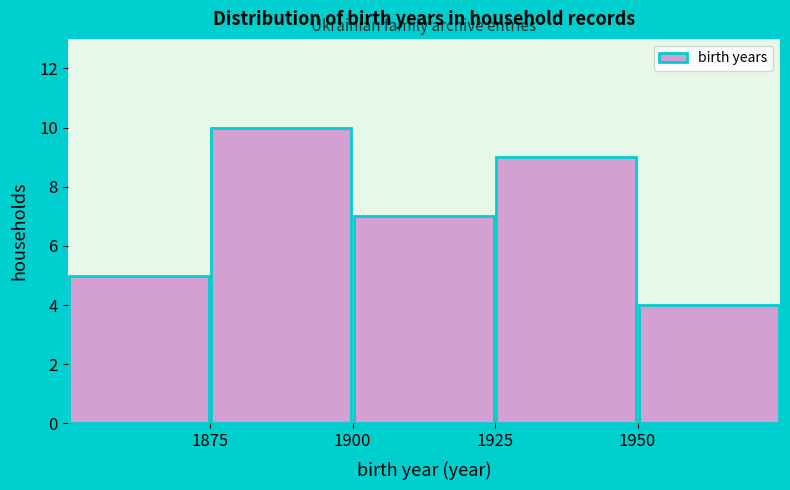

Reading left to right, list every bar in this chart as the range it spans on the x-axis followed by its height. The values are not printed on the chart, so give them approximately, as read against the axis.

1850 to 1875: 5
1875 to 1900: 10
1900 to 1925: 7
1925 to 1950: 9
1950 to 1975: 4